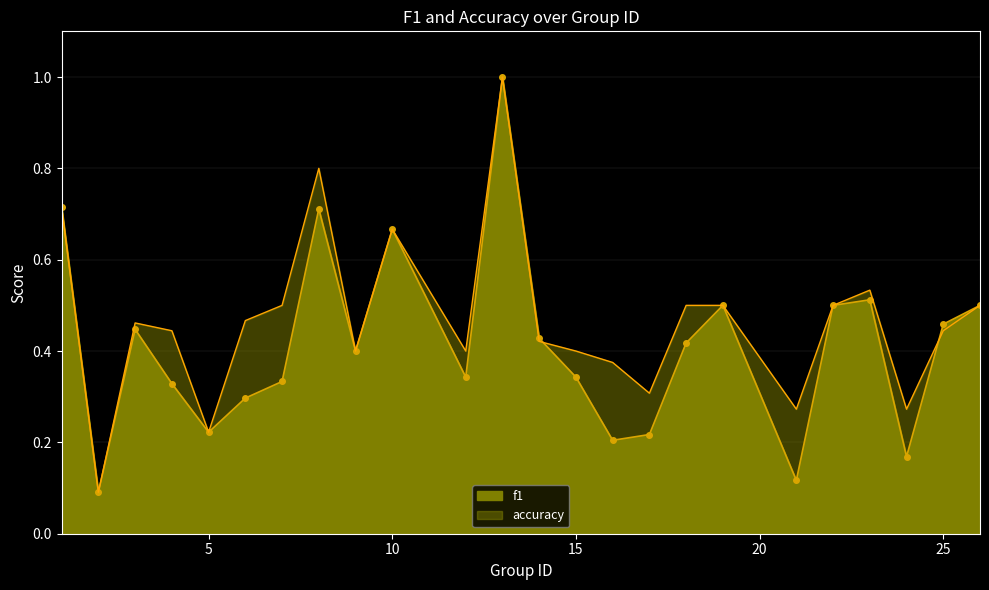

Rank the categories by f1 value from lowest to highest.

2, 21, 24, 16, 17, 5, 6, 4, 7, 12, 15, 9, 18, 14, 3, 25, 19, 22, 26, 23, 10, 8, 1, 13